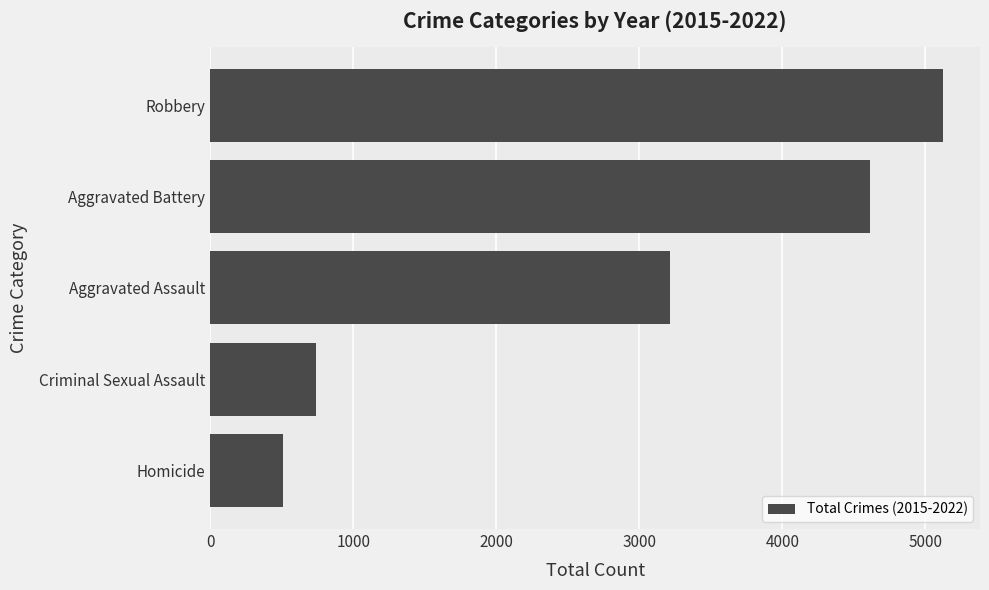

The chart shows a value of 705 at Homicide. True or false?

False